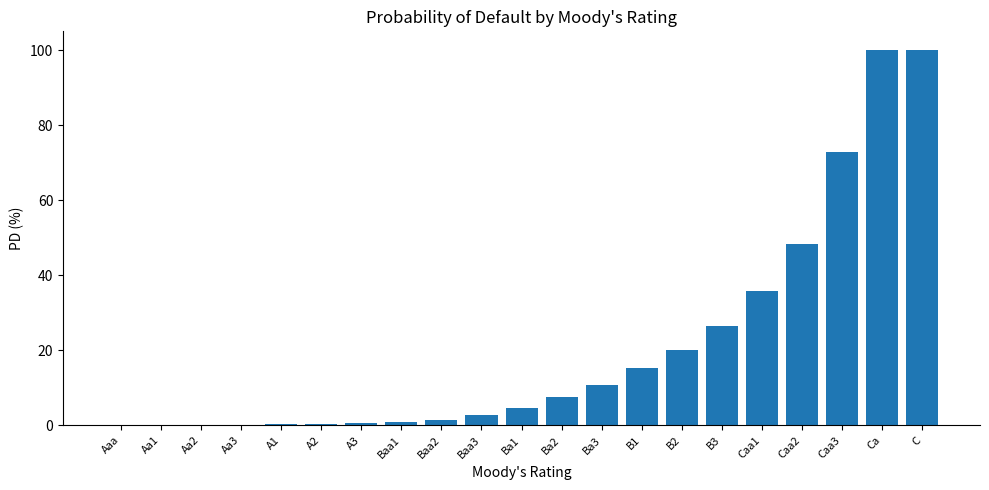

What value does the data have at A3?

0.6